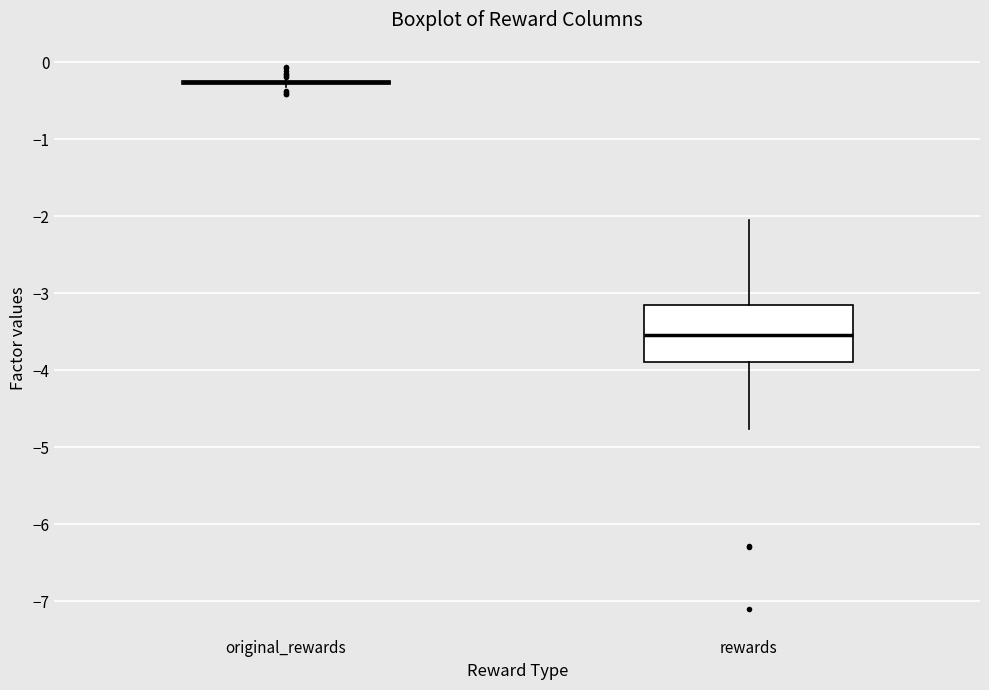

Reading left to right, read every box against the y-axis: the position of its median line, the range the box covers, and the ends of its whiskers. The values are not printed on the chart, so give them approximately, as read against the axis.

original_rewards: box collapsed to a line at -0.3, whiskers -0.3 to -0.2
rewards: median -3.5, box -3.9 to -3.1, whiskers -4.8 to -2.0